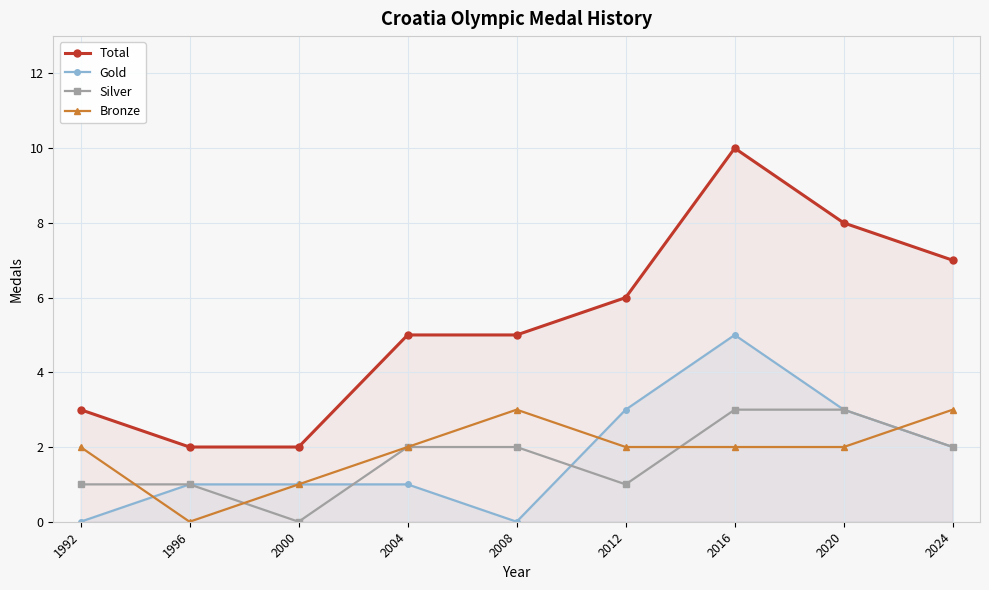

How many lines are shown in the chart?

4